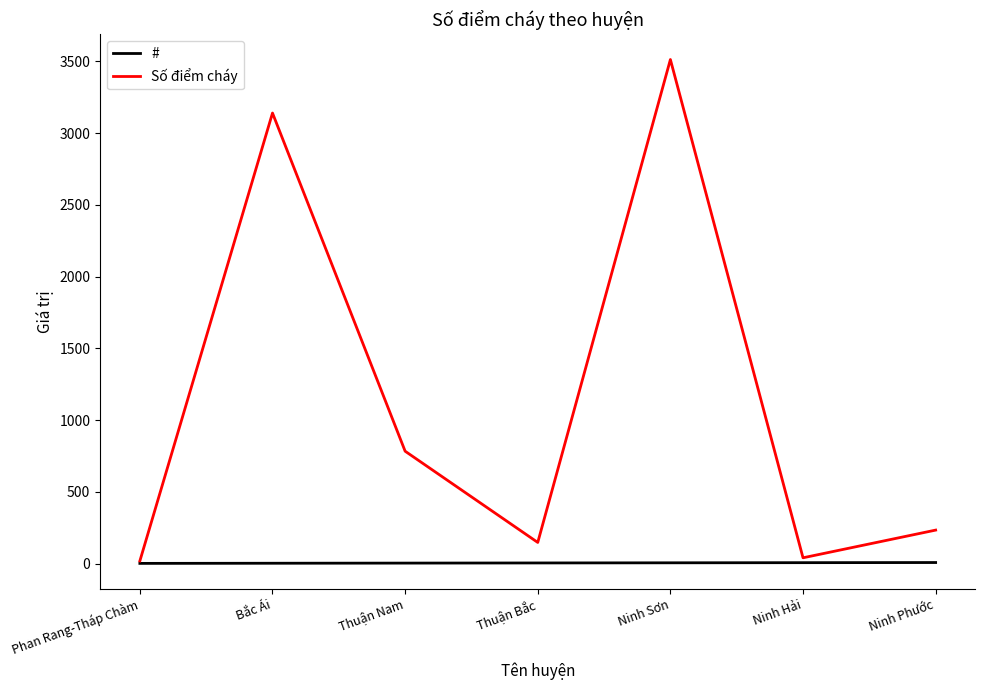

Which category has the highest value in the Số điểm cháy series?

Ninh Sơn